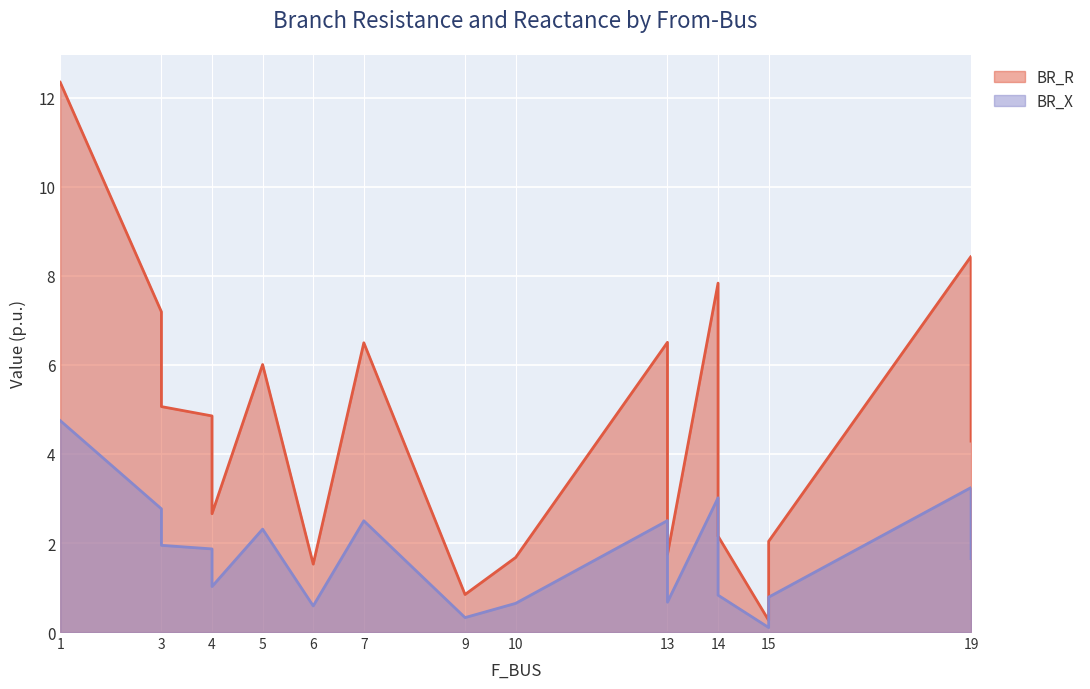

Which series has the largest total across all categories?

BR_R